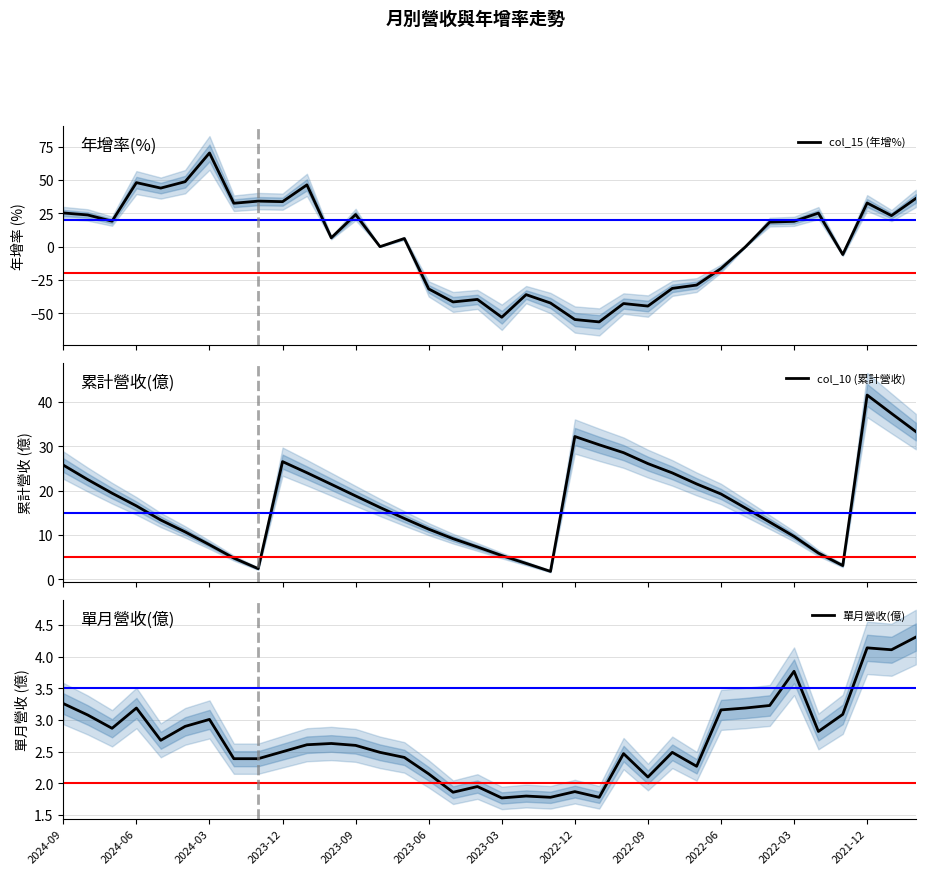

Reading right to left, list all the values displayed in this chart.

col_15 (年增%): 36.2	23.3	32.8	-6.0	25.2	19.0	18.4	-0.2	-16.5	-28.9	-31.4	-44.7	-42.8	-56.6	-54.8	-42.4	-36.1	-53.1	-39.7	-41.6	-31.8	6.1	-0.0	24.1	6.6	46.4	33.8	34.2	32.6	70.4	48.8	44.0	48.1	19.1	23.8	25.3
col_10 (累計營收): 33.3	37.4	41.6	3.1	5.9	9.7	12.9	16.1	19.2	21.5	24.0	26.1	28.6	30.4	32.2	1.8	3.6	5.3	7.3	9.2	11.3	13.7	16.2	18.8	21.4	24.1	26.6	2.4	4.8	7.8	10.7	13.4	16.6	19.4	22.5	25.8
單月營收(億): 4.3	4.1	4.1	3.1	2.8	3.8	3.2	3.2	3.2	2.3	2.5	2.1	2.5	1.8	1.9	1.8	1.8	1.8	1.9	1.9	2.1	2.4	2.5	2.6	2.6	2.6	2.5	2.4	2.4	3.0	2.9	2.7	3.2	2.9	3.1	3.3